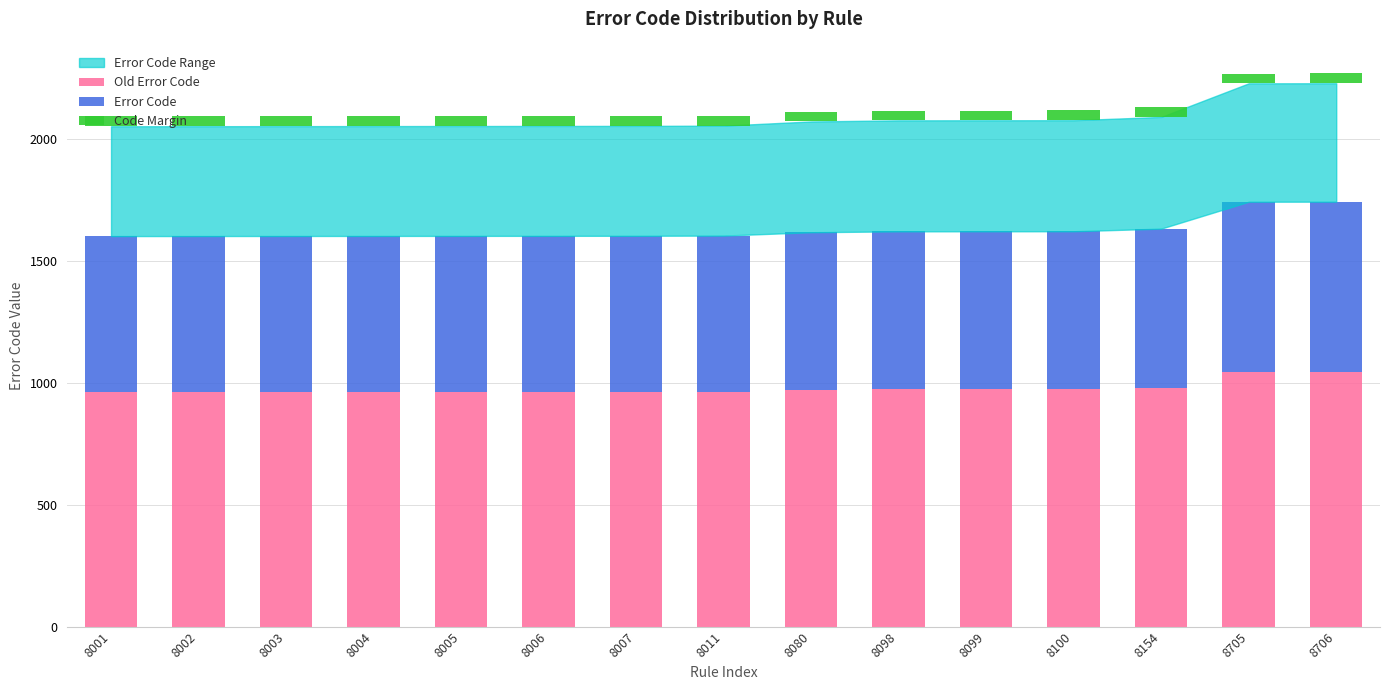

At which category is the sum across all series the highest?

8706